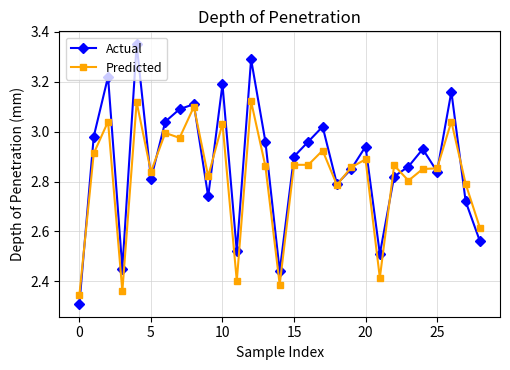

Which series has the largest range (max minus min)?

Actual